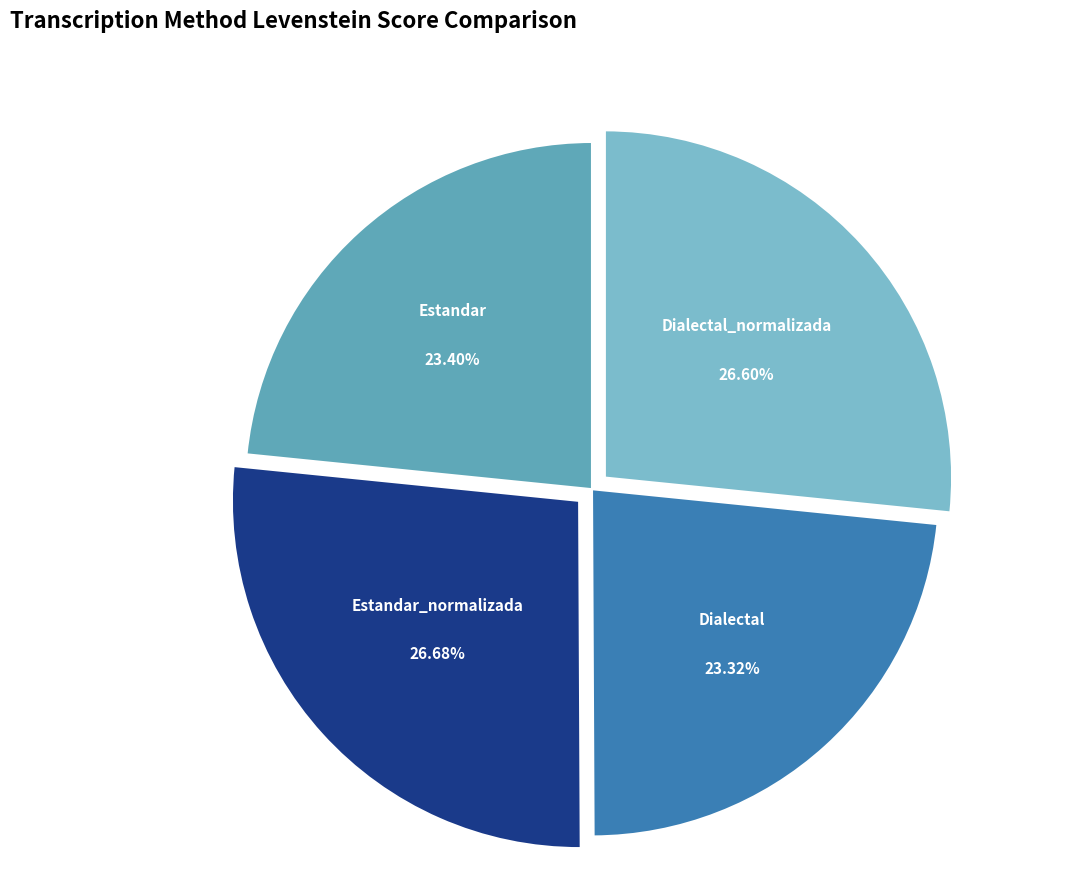

Is it true that Estandar is 33% of the pie?

False